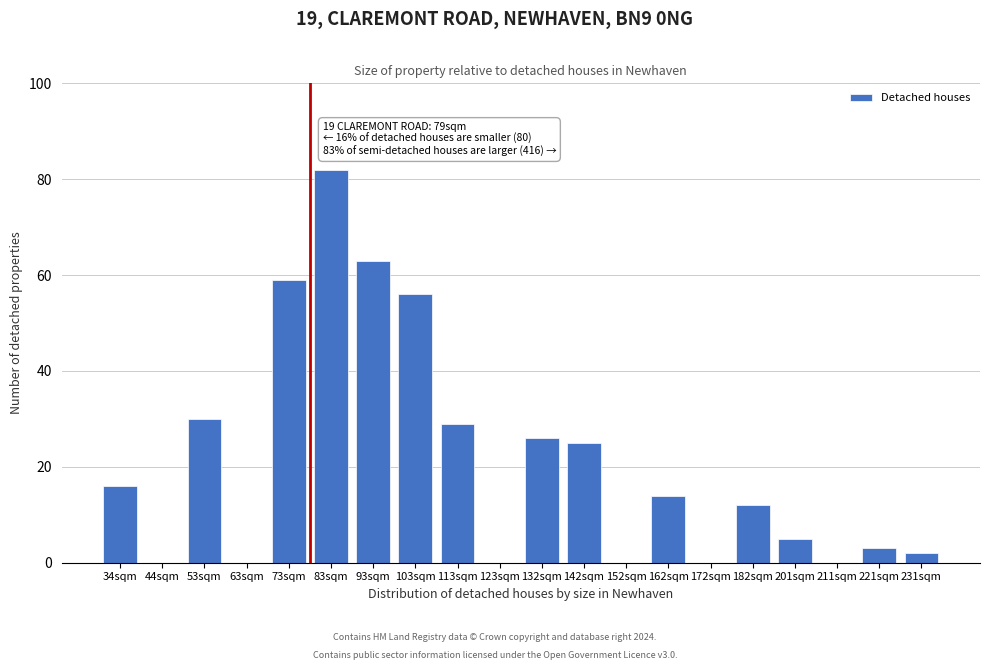

What is the sum of the values at 142sqm and 172sqm?

25